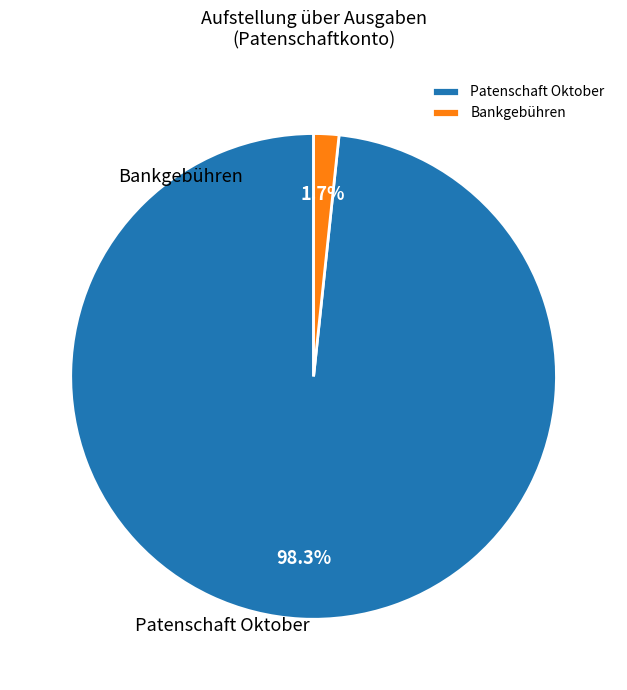

Is there any slice that represents more than half of the pie?

Yes